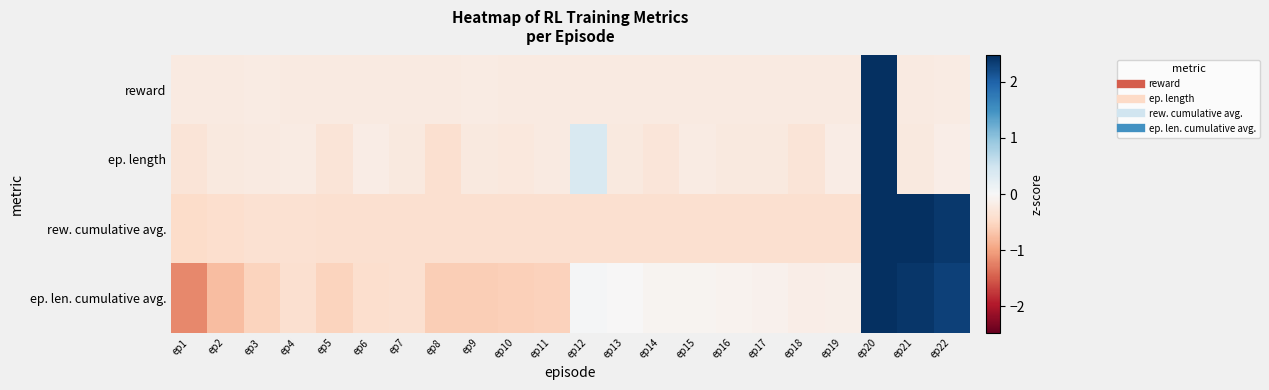

Which has a higher value, ep11 or ep7?

ep7